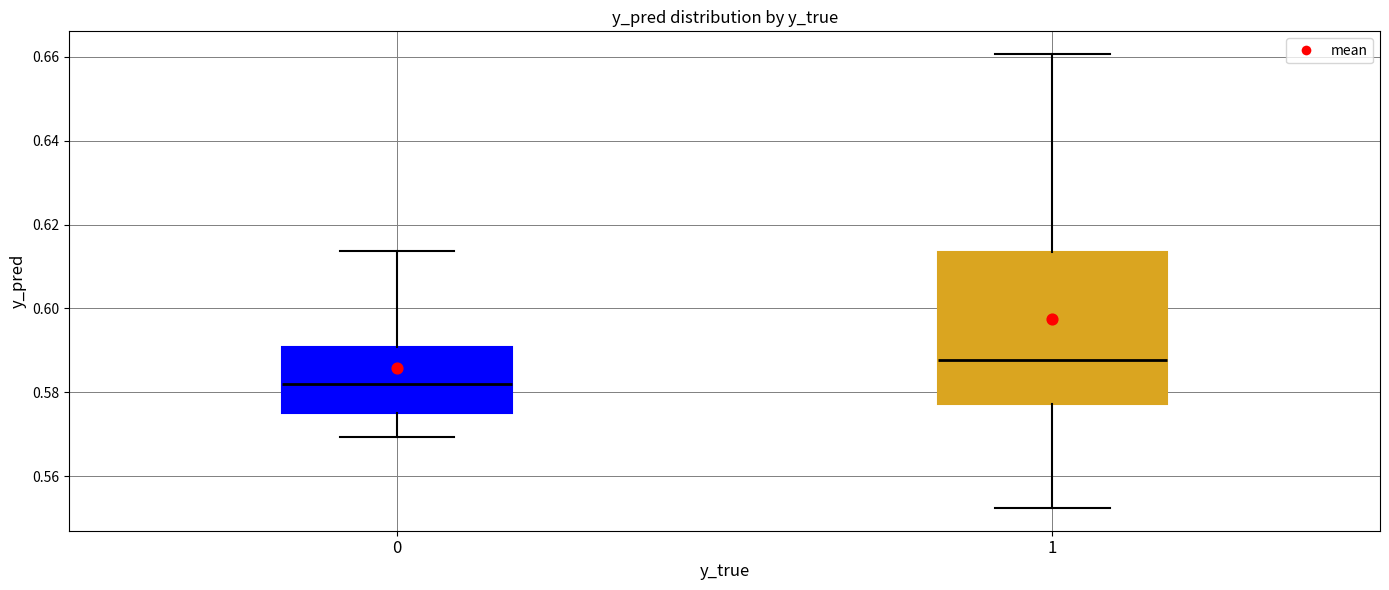

Reading left to right, read every box against the y-axis: the position of its median line, the range the box covers, and the ends of its whiskers. The values are not printed on the chart, so give them approximately, as read against the axis.

0: median 0.582, box 0.576 to 0.590, whiskers 0.570 to 0.614
1: median 0.588, box 0.578 to 0.614, whiskers 0.552 to 0.660